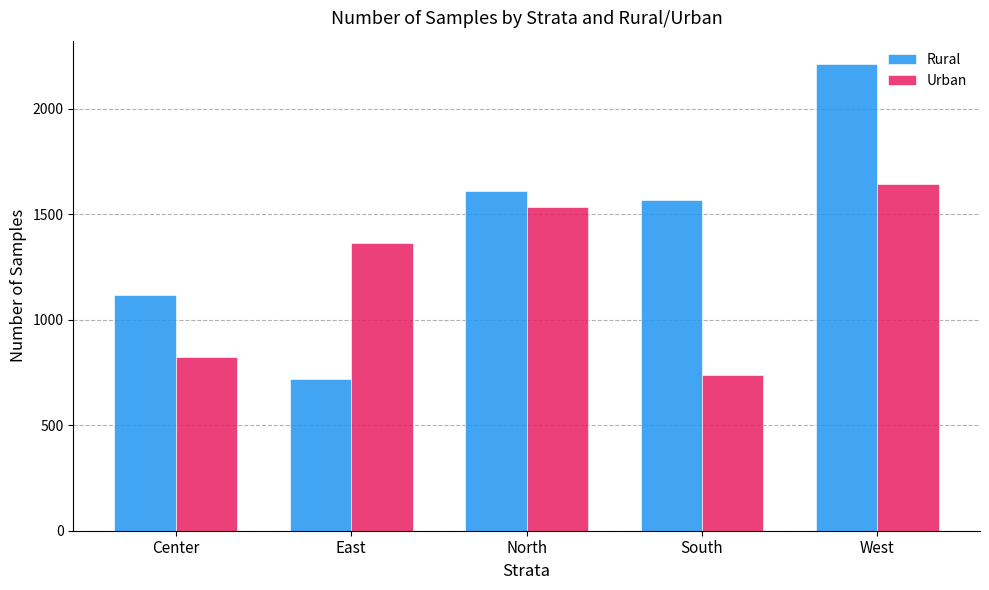

How many distinct data groups are displayed?

2